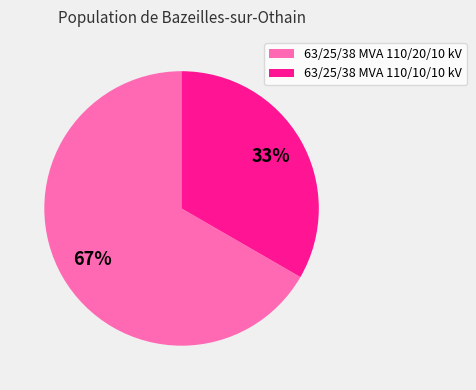

To the nearest percent, what is the combined percentage of 63/25/38 MVA 110/10/10 kV and 63/25/38 MVA 110/20/10 kV?

100%